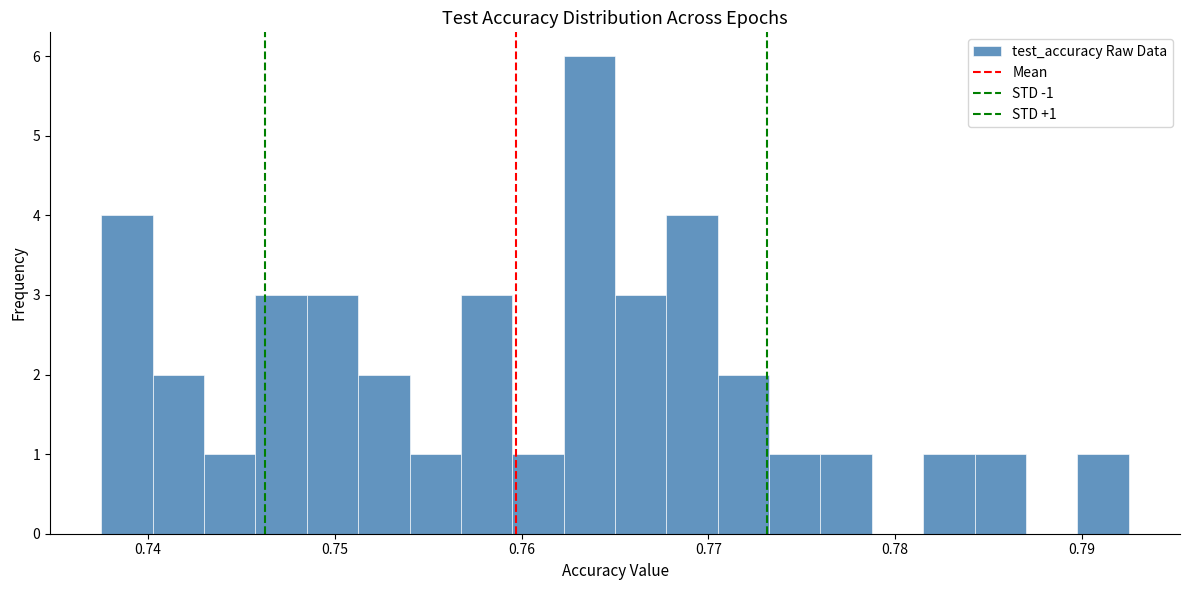

Around what value on the x-axis is the tallest bar? Give the approximate position of its centre, as read against the axis.

0.764